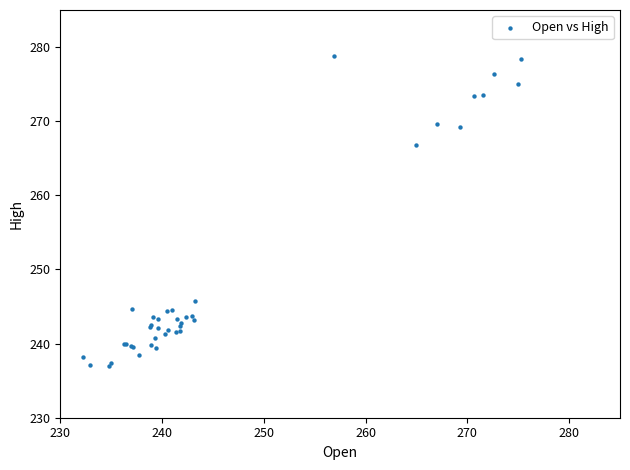

What Y value in the scatter plot is closest to 257?

266.8